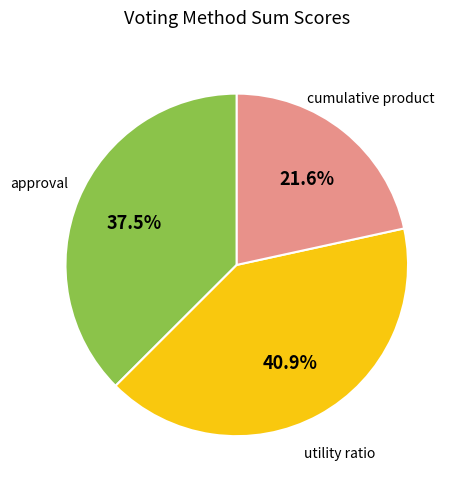

Does any single category account for the majority?

No